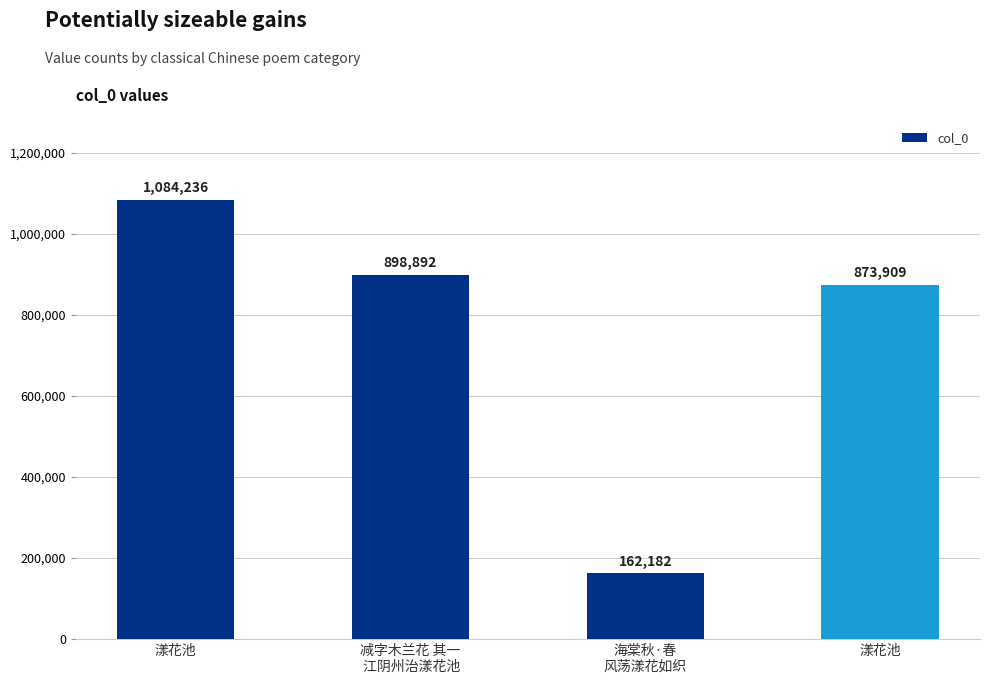

Does the chart contain any negative values?

No